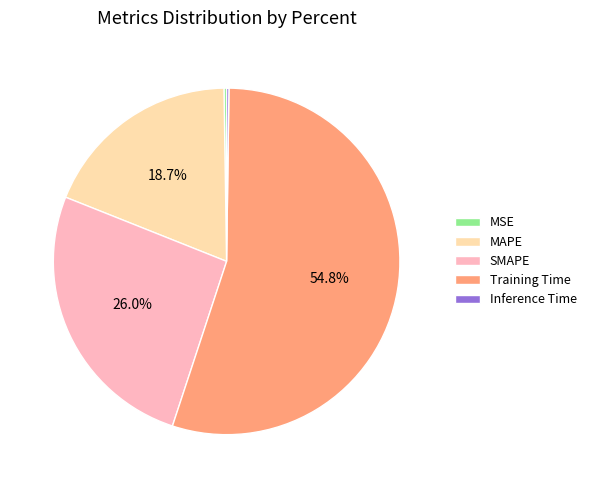

Does any single category account for the majority?

Yes